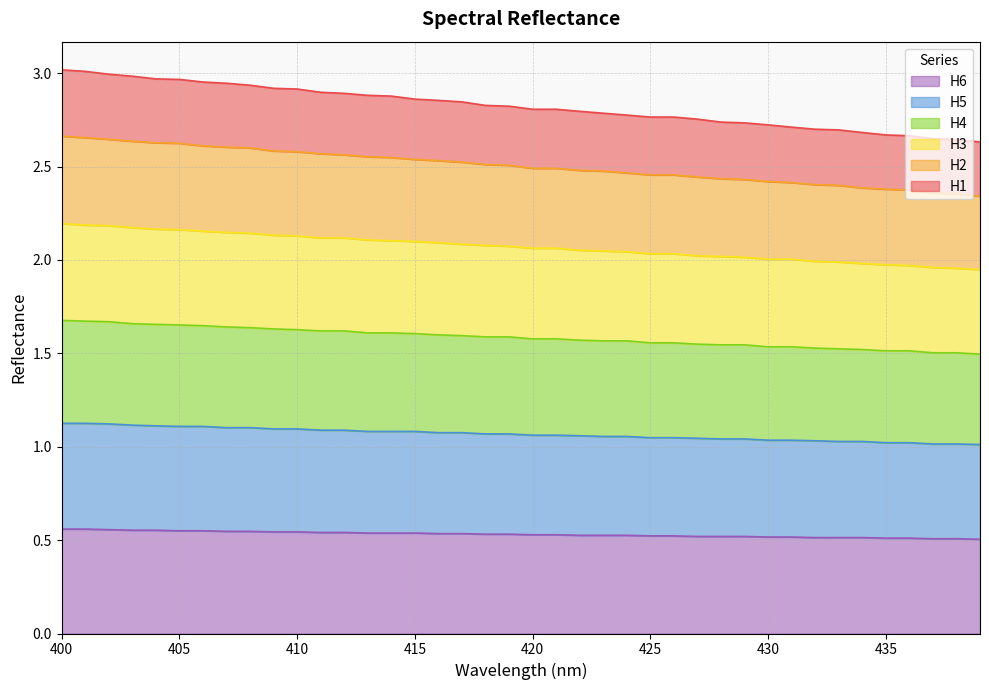

True or false: H3 and H6 cross at least once.

False